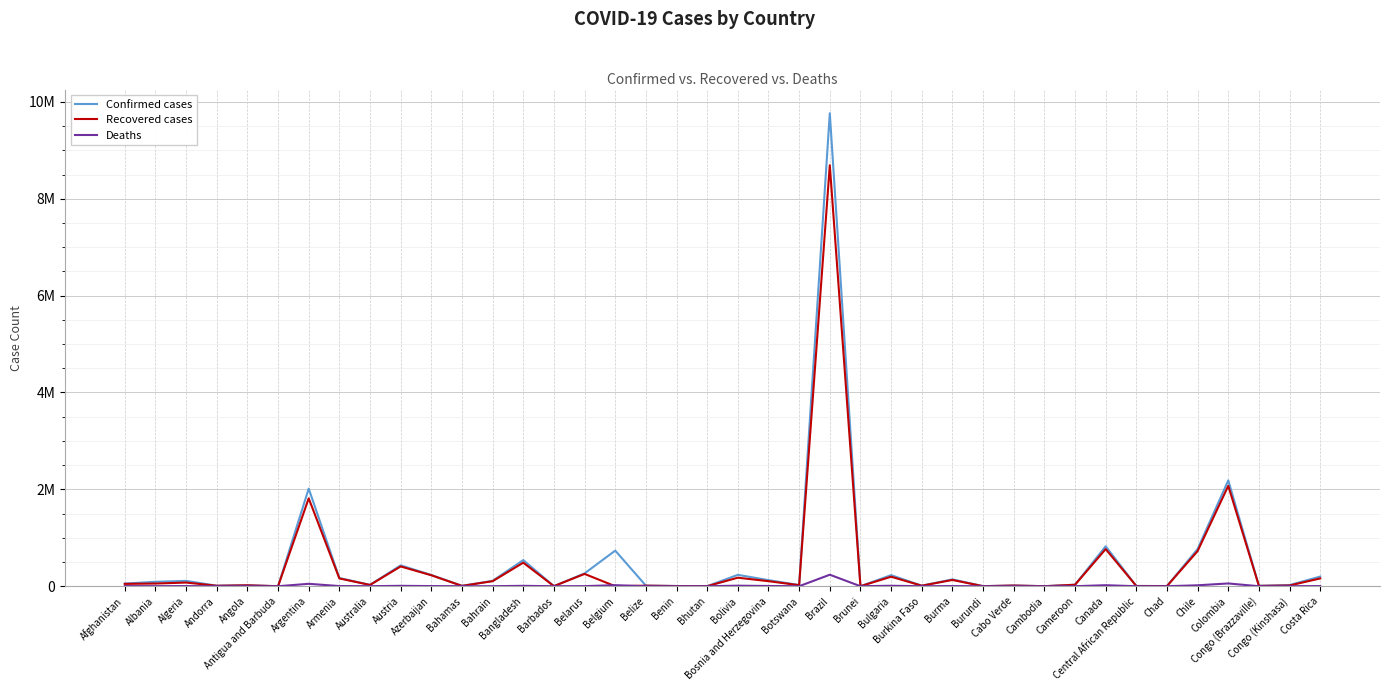

At which category is the sum across all series the highest?

Brazil